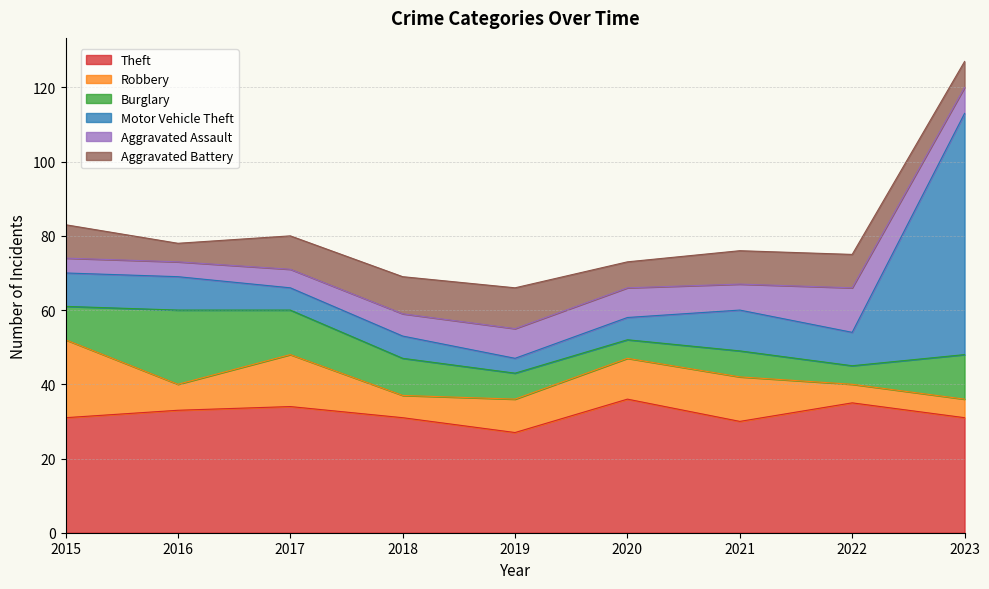

What is the greatest value displayed?

65